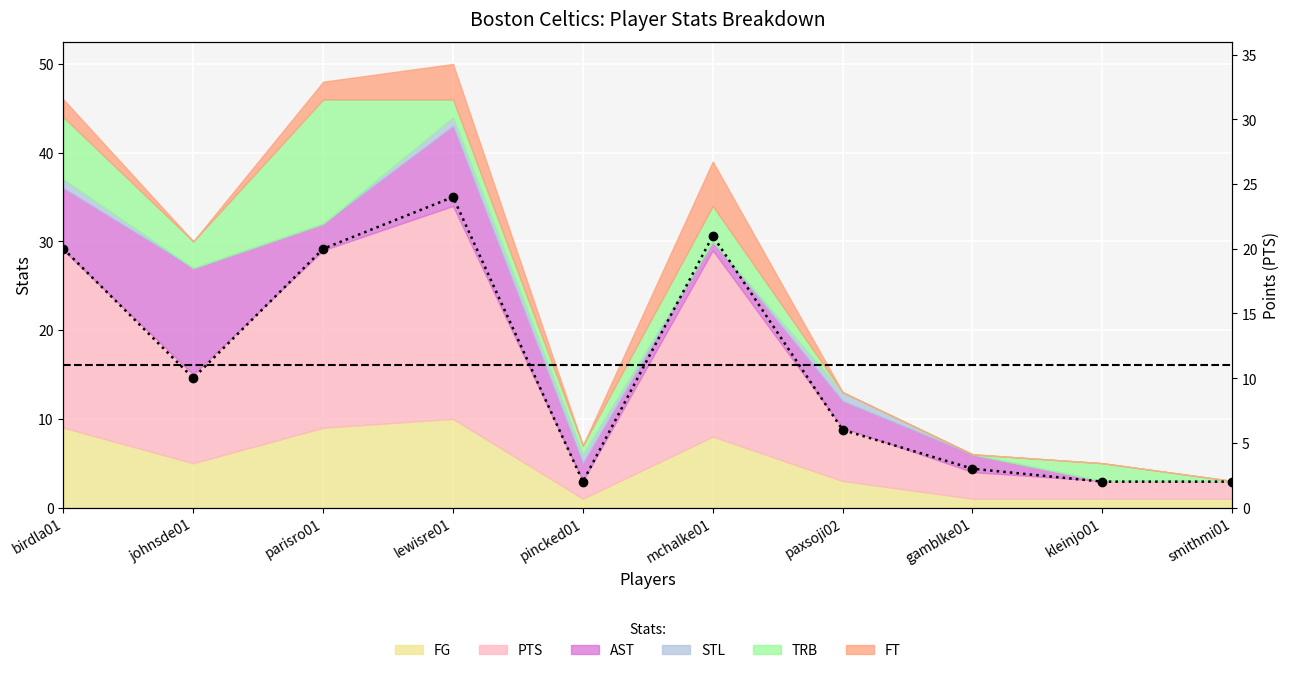

Is it true that the value at paxsoji02 is 3?

False